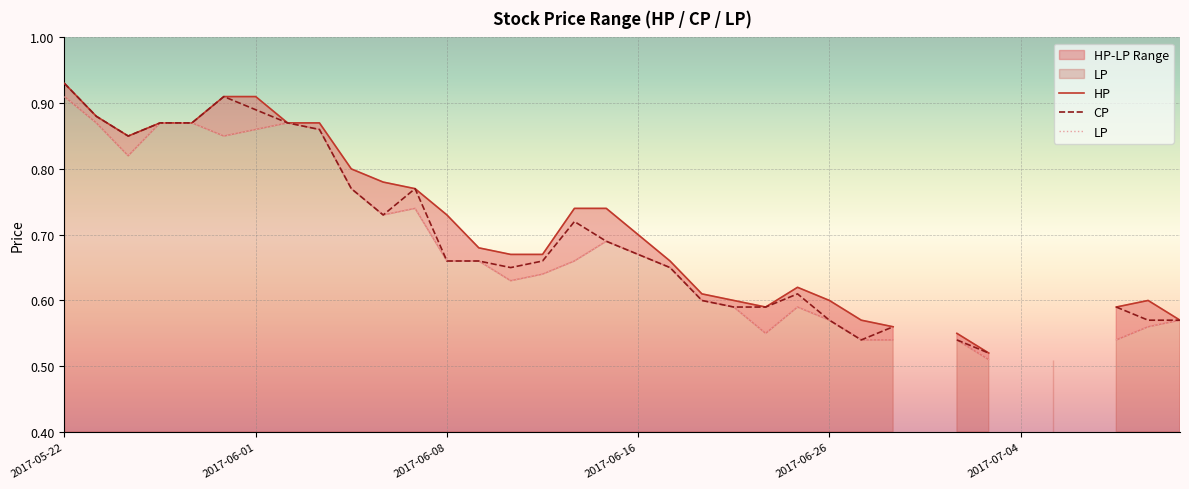

Which series changed the most between 33 and 35?

LP